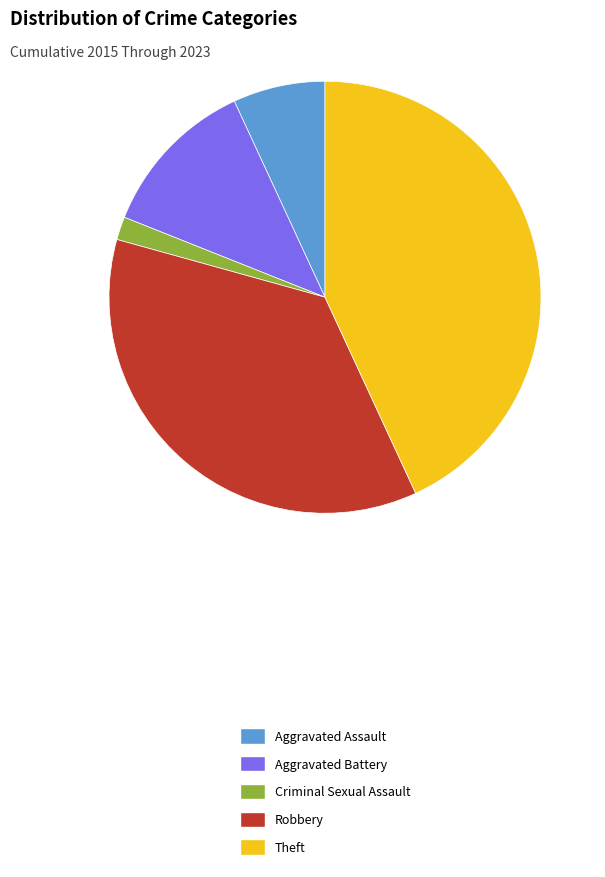

How many segments does this pie chart have?

5